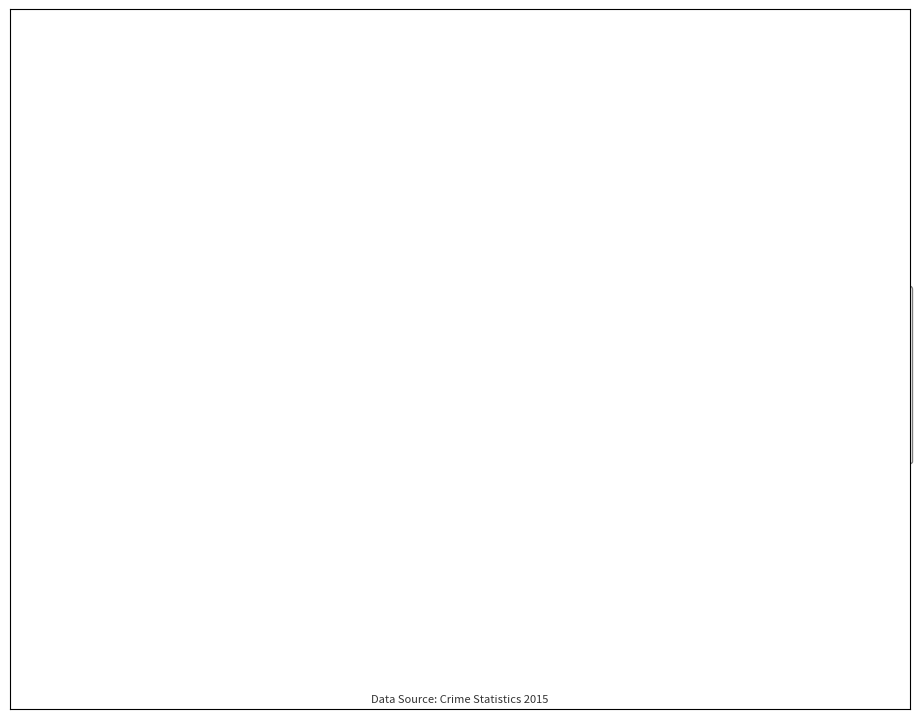

Is there any slice that represents more than half of the pie?

No